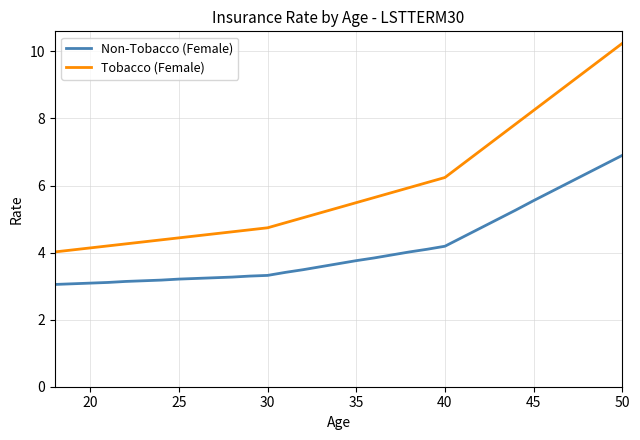

Which series has the largest total across all categories?

Tobacco (Female)